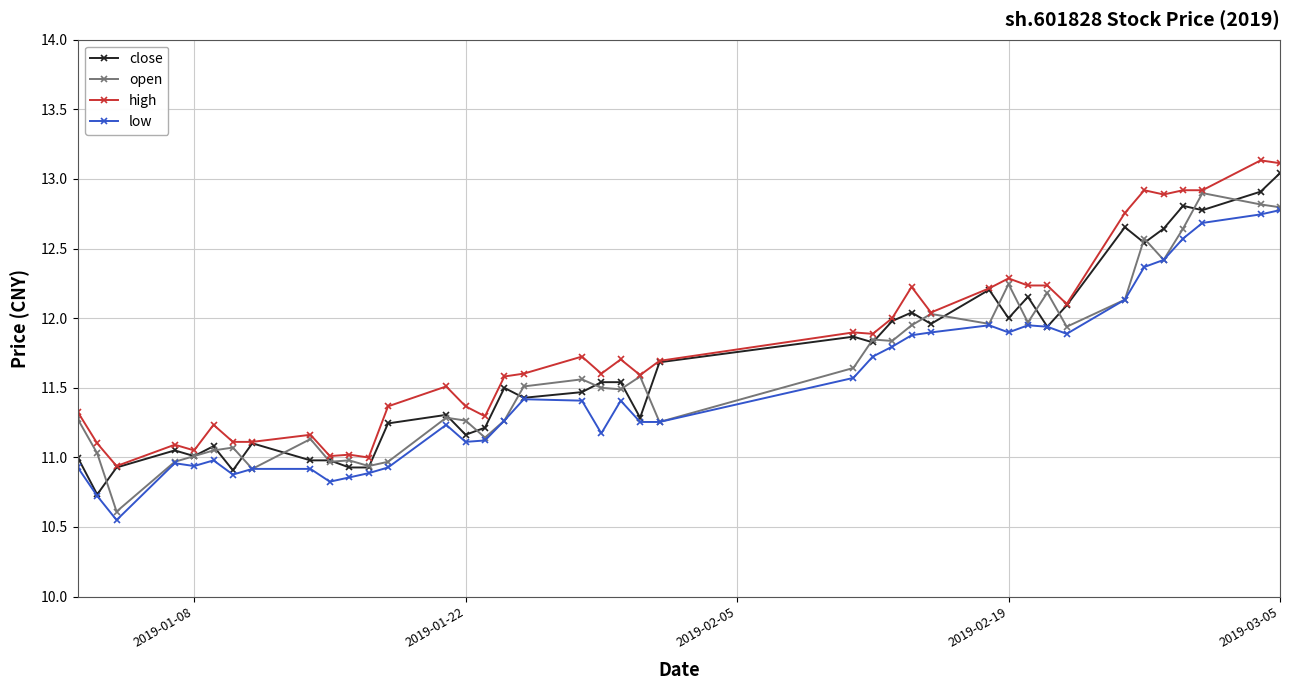

How many lines are shown in the chart?

4